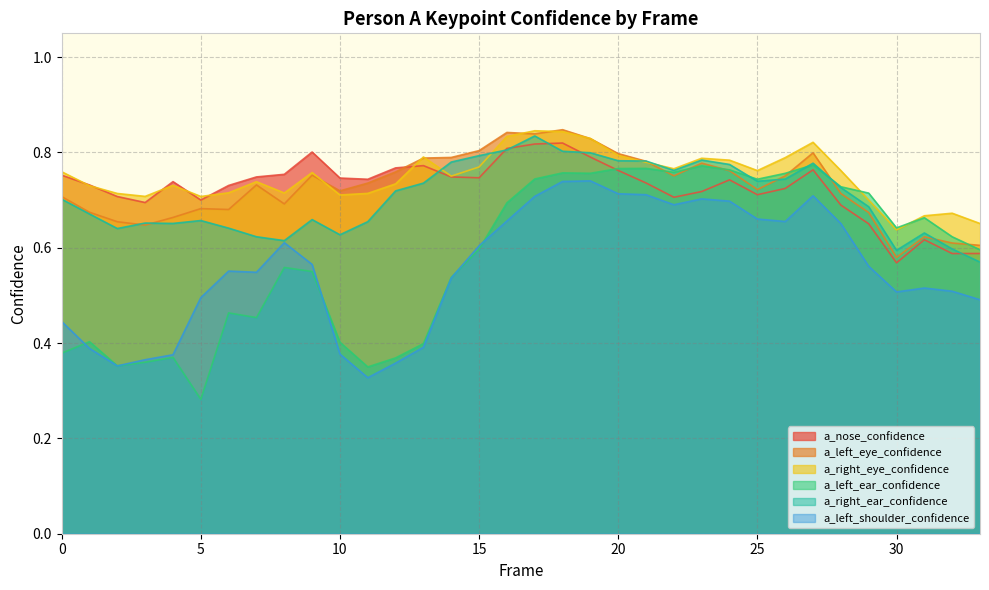

How many lines are shown in the chart?

6